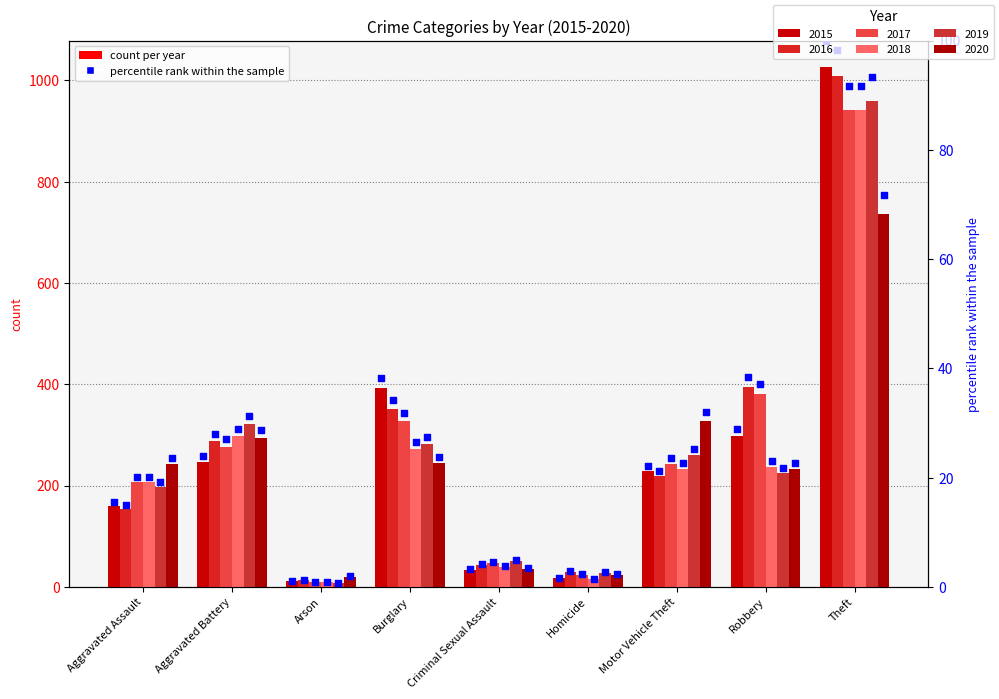

What is the change in value from Criminal Sexual Assault to Theft?

+96.7